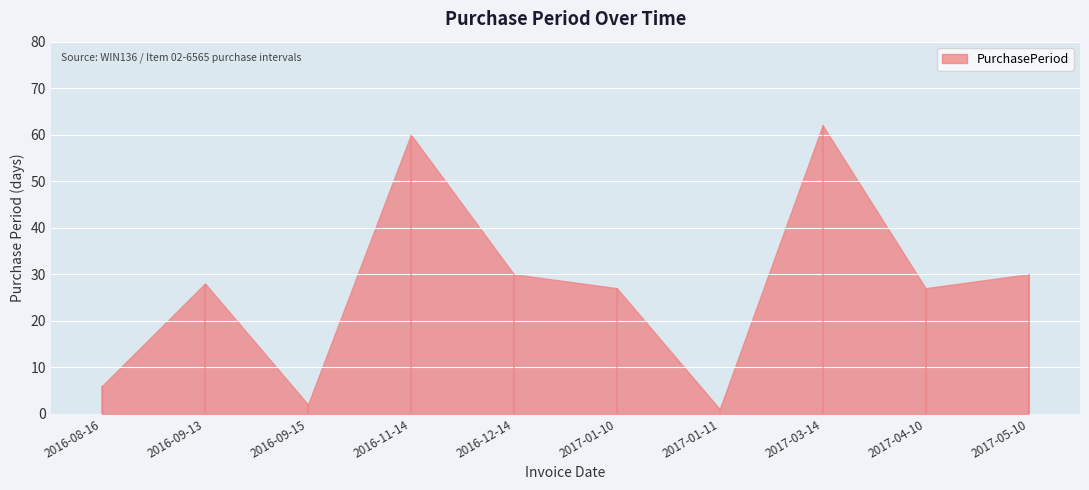

Reading left to right, extract all data points from this chart.

2016-08-16=6	2016-09-13=28	2016-09-15=2	2016-11-14=60	2016-12-14=30	2017-01-10=27	2017-01-11=1	2017-03-14=62	2017-04-10=27	2017-05-10=30